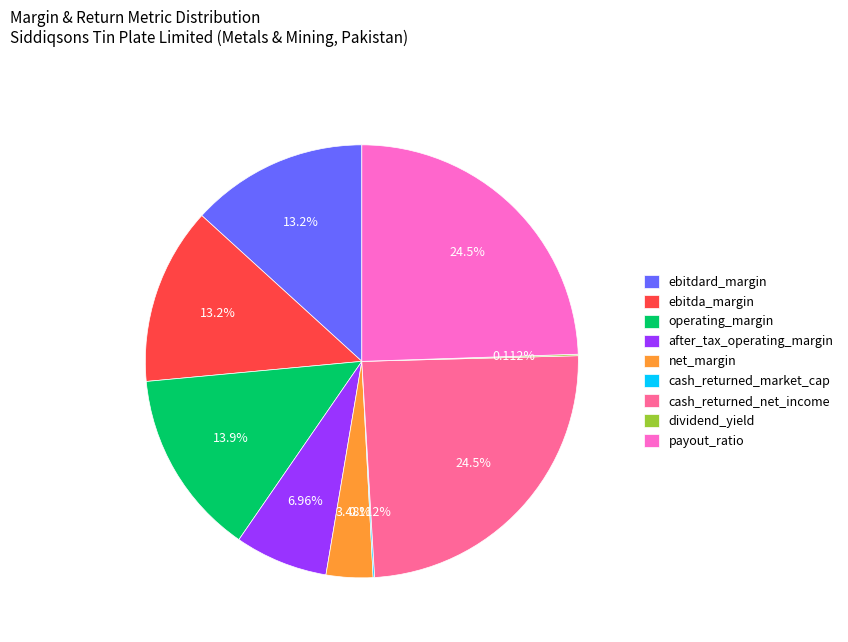

Is there a majority slice in this chart?

No